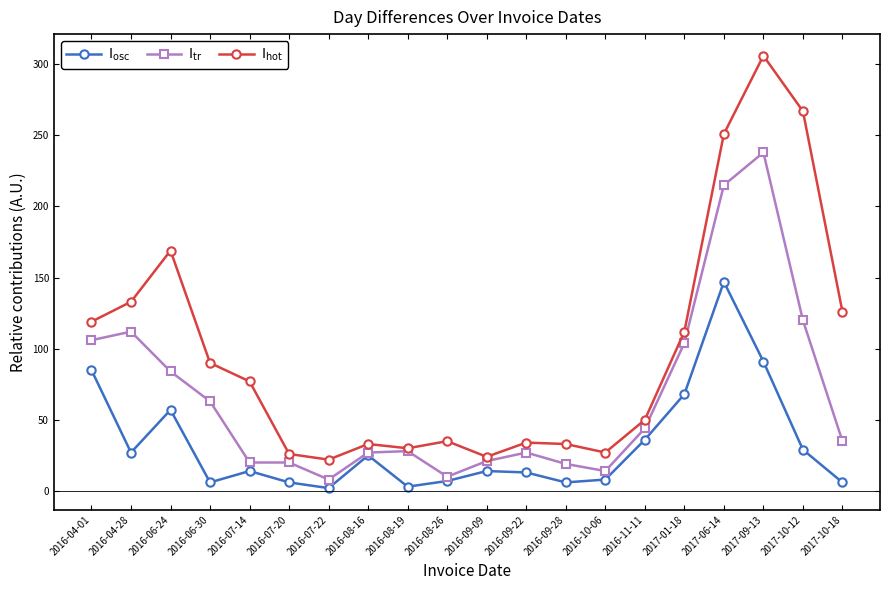

Which label corresponds to the largest value in the chart?

2017-09-13